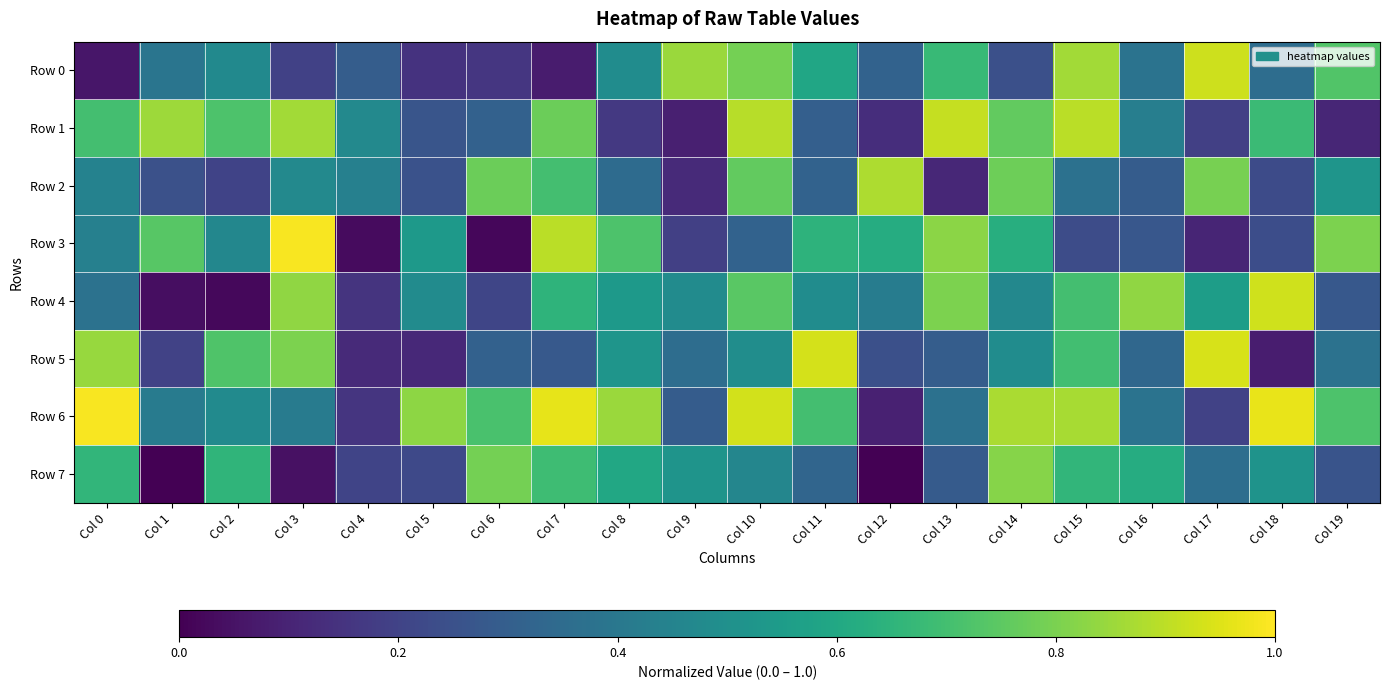

Rank the series at Col 8 from lowest to highest value.

Row 1, Row 2, Row 0, Row 5, Row 4, Row 7, Row 3, Row 6